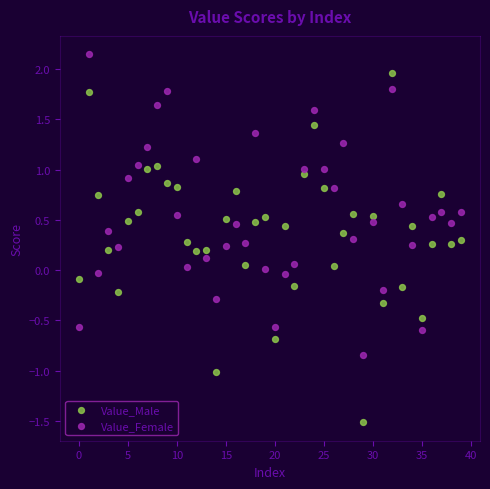

Across all data points, what is the range of Y values (max minus min)?

3.7